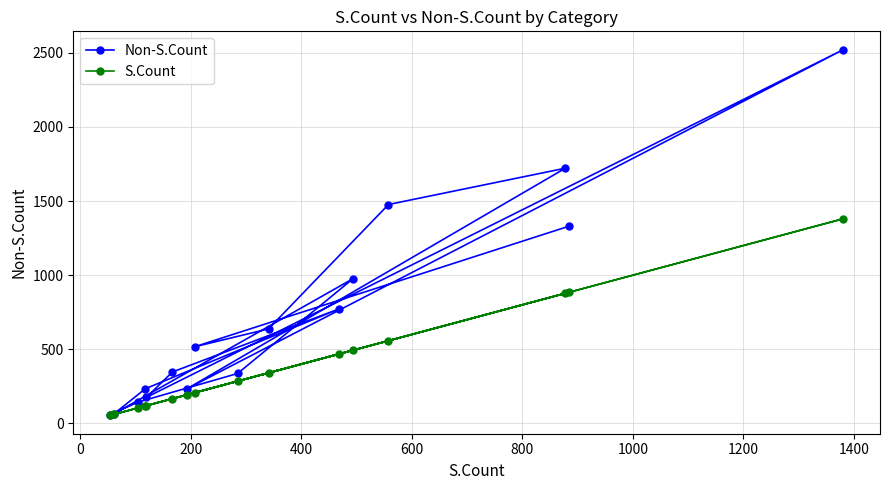

Which series has the largest total across all categories?

Non-S.Count